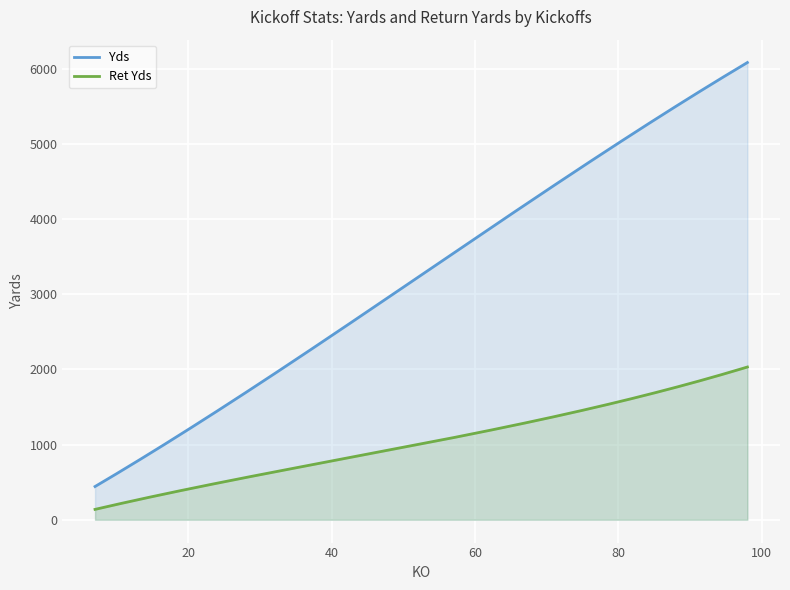

What is the average value of the Yds series?

3258.1